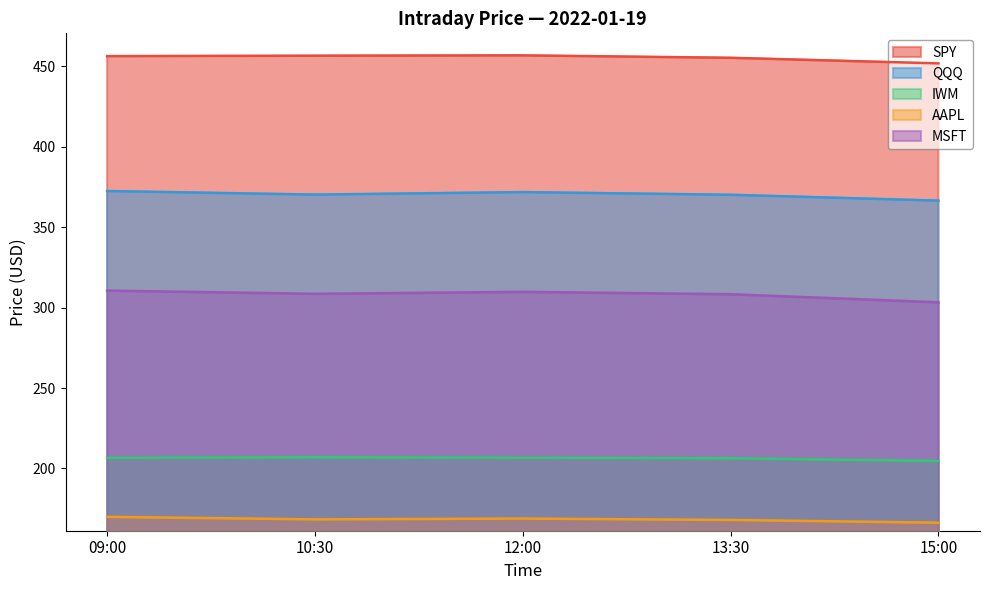

Reading left to right, extract all data points from this chart.

SPY: 09:00=456.4	10:30=456.7	12:00=456.9	13:30=455.4	15:00=451.9
QQQ: 09:00=372.5	10:30=370.3	12:00=371.9	13:30=370.2	15:00=366.6
IWM: 09:00=206.6	10:30=206.9	12:00=206.6	13:30=206.3	15:00=204.6
AAPL: 09:00=169.9	10:30=168.3	12:00=168.8	13:30=168.0	15:00=166.2
MSFT: 09:00=310.6	10:30=308.6	12:00=309.9	13:30=308.4	15:00=303.4